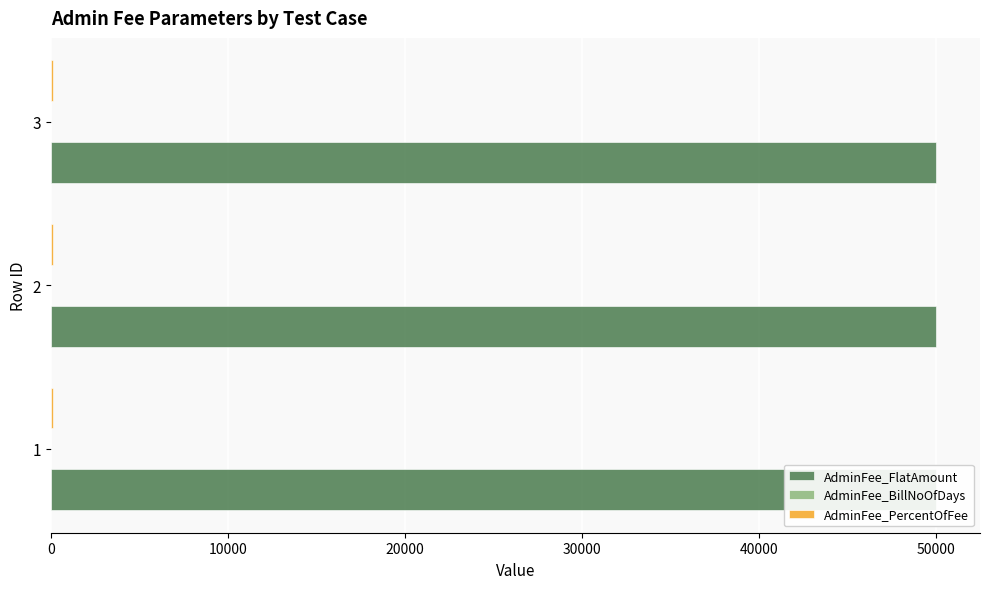

Which series has the largest range (max minus min)?

AdminFee_FlatAmount